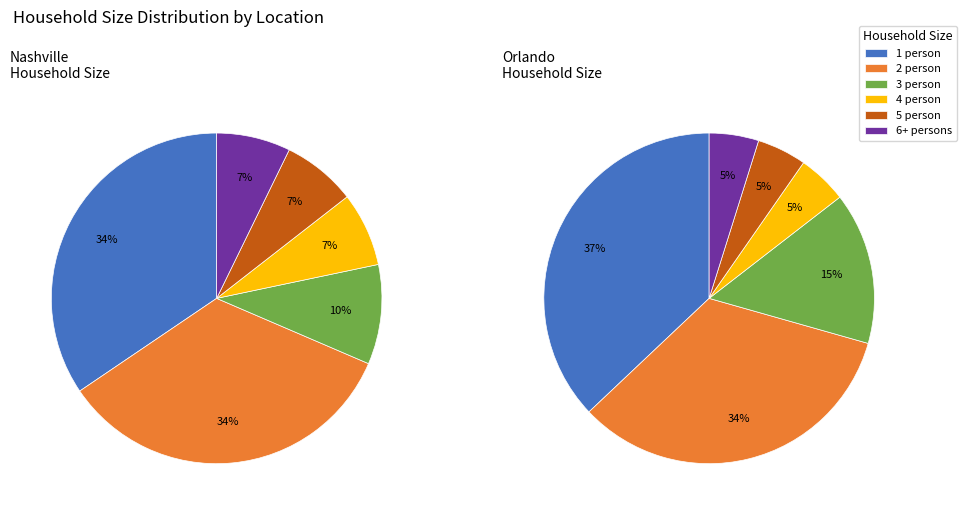

What is the smallest slice in the pie chart?

Orlando